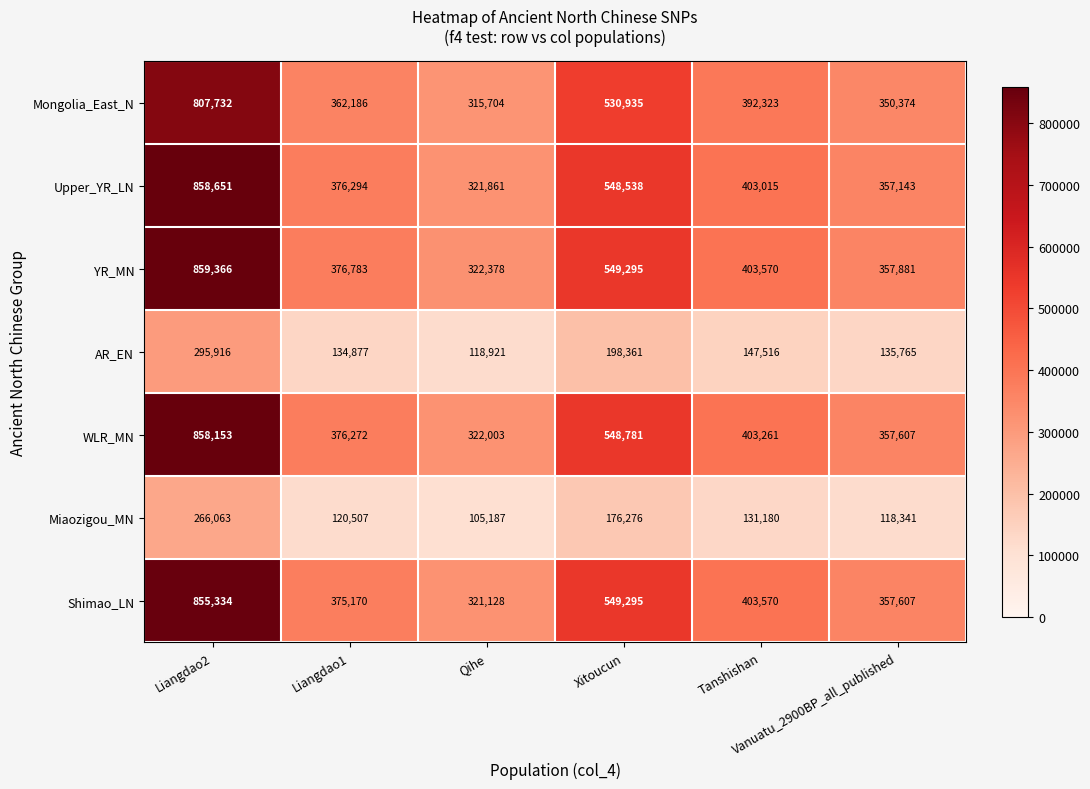

What is the lowest value of the Miaozigou_MN series?

105187